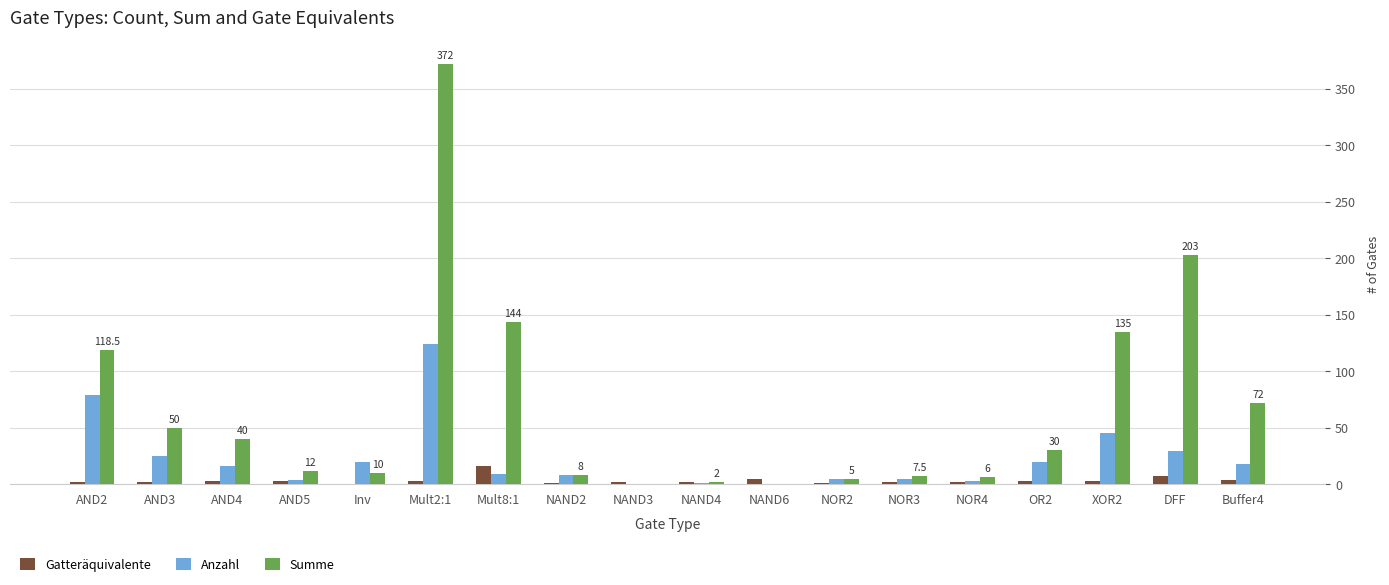

What is the maximum value shown in the chart?

372.0